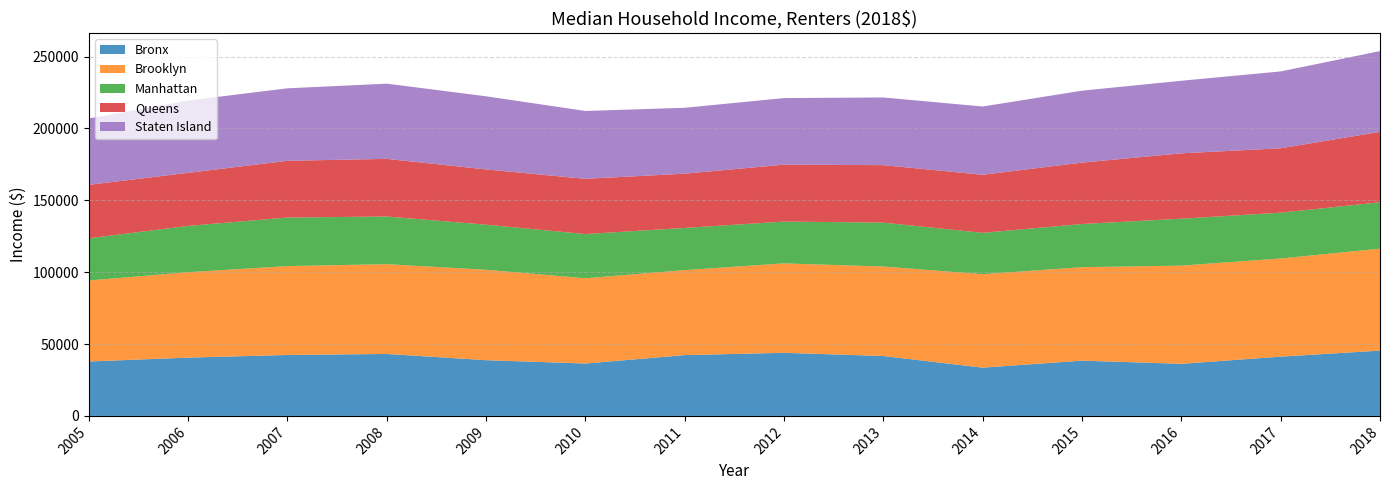

Reading right to left, list all the values displayed in this chart.

Bronx: 45425.0	41228.6	36220.2	38444.0	33566.1	41649.2	43888.6	42290.3	36438.7	38763.3	43084.9	42382.2	40550.2	37850.0
Brooklyn: 70929.0	68291.0	68331.0	65018.6	65016.4	62267.7	62222.2	59135.1	59313.6	62876.5	62476.8	61831.5	59418.7	56340.0
Manhattan: 32269.0	31862.3	32657.4	30037.1	28780.5	30543.1	29085.8	29331.7	30763.9	31381.0	33148.1	33790.9	32210.8	29390.0
Queens: 48970.0	44797.4	45458.1	42707.9	40380.0	39990.3	39585.6	37761.3	38404.1	38439.7	40102.3	39463.0	36917.4	37160.0
Staten Island: 56199.0	53468.6	50480.7	50042.6	47497.8	47080.9	46319.7	45834.0	47211.0	50886.3	52326.5	50428.4	50316.7	46160.0